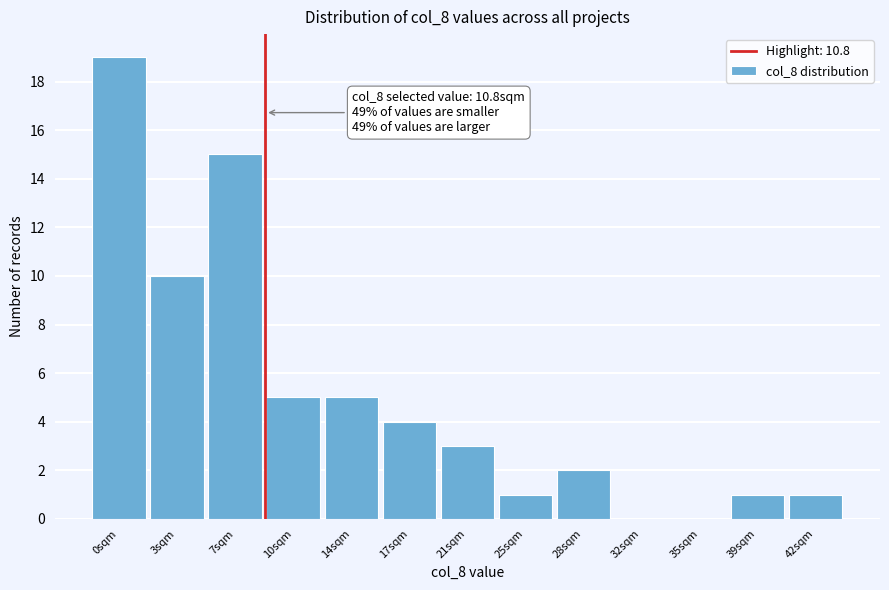

Reading left to right, extract all data points from this chart.

0sqm=19	3sqm=10	7sqm=15	10sqm=5	14sqm=5	17sqm=4	21sqm=3	25sqm=1	28sqm=2	32sqm=0	35sqm=0	39sqm=1	42sqm=1